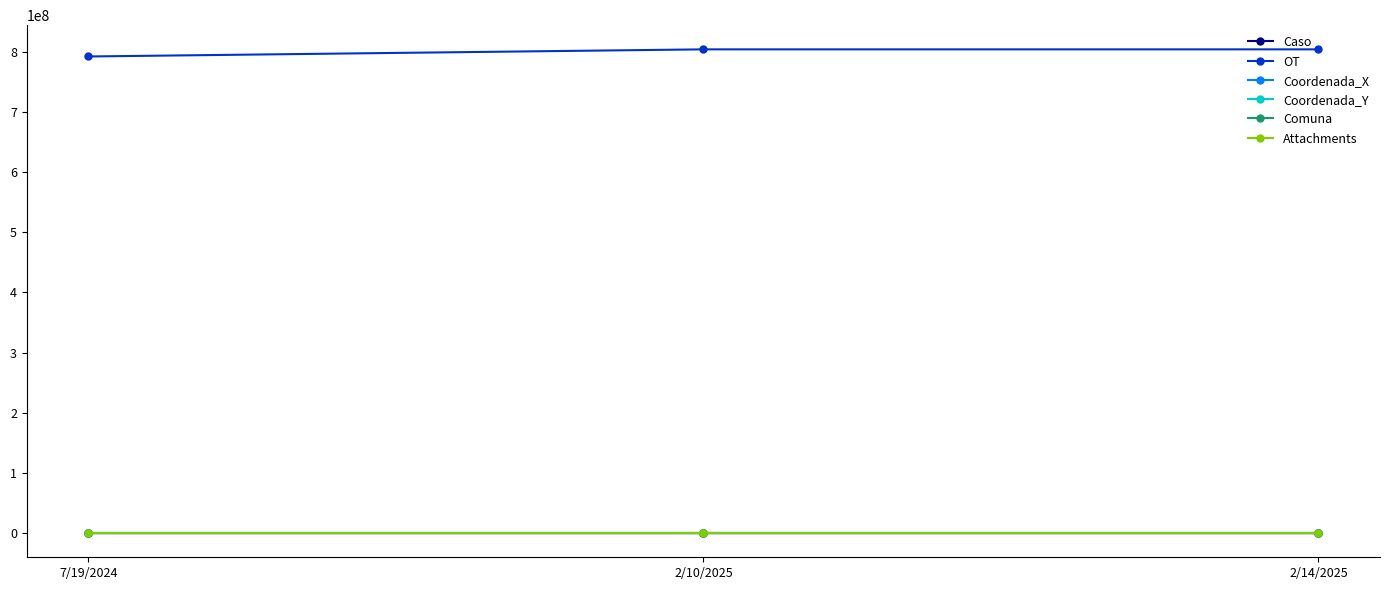

At how many categories does at least one series exceed 760332168?

3